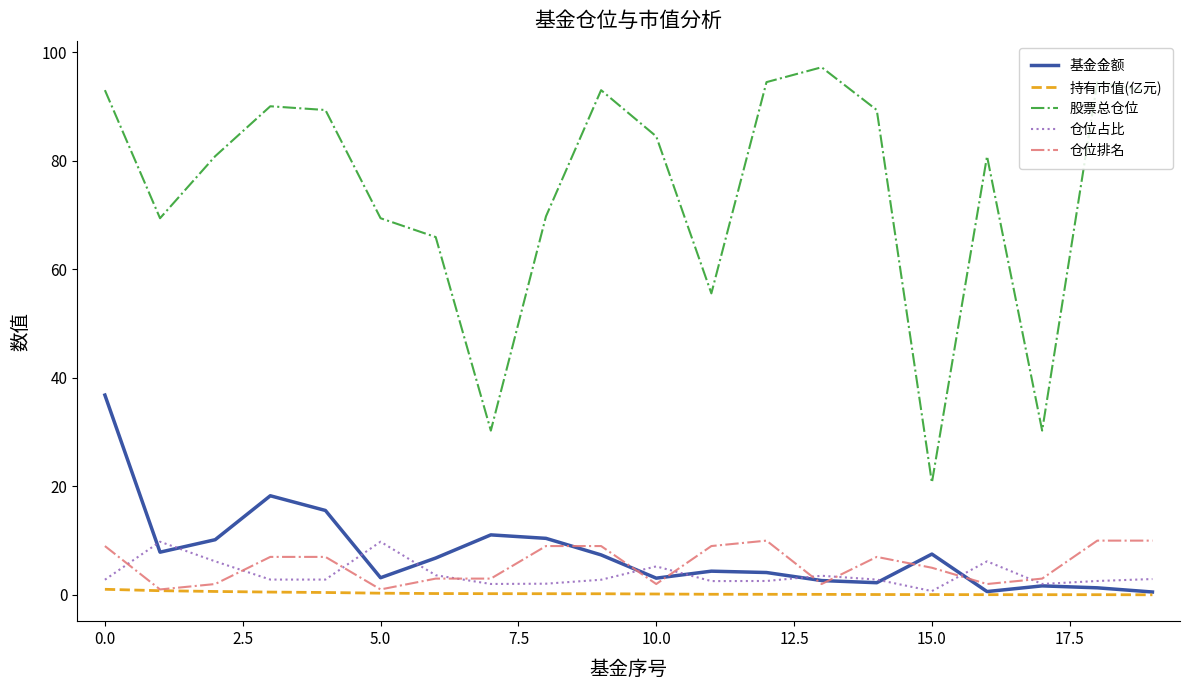

Which series has the largest total across all categories?

股票总仓位